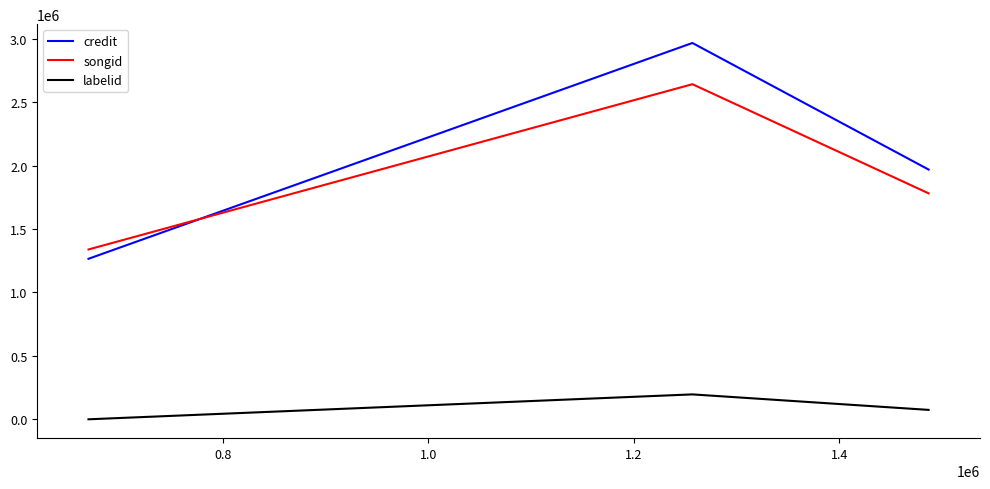

What is the difference between the maximum and minimum values in the credit series?

1701230